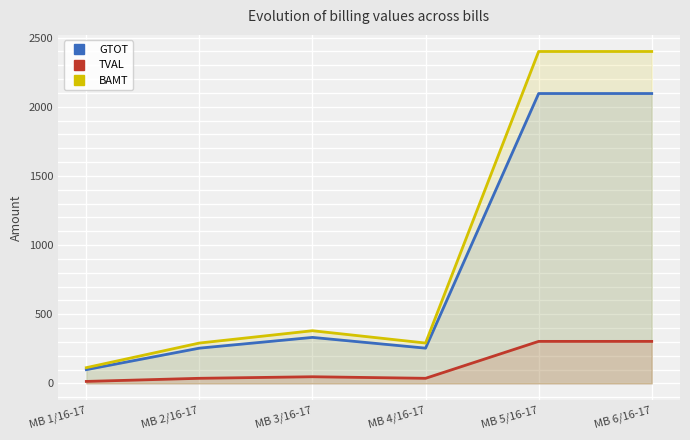

List the labels in order of TVAL value, largest first.

MB 5/16-17, MB 6/16-17, MB 3/16-17, MB 2/16-17, MB 4/16-17, MB 1/16-17